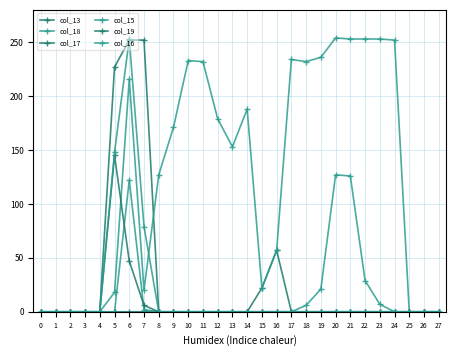

True or false: col_19 and col_16 intersect in this chart.

False